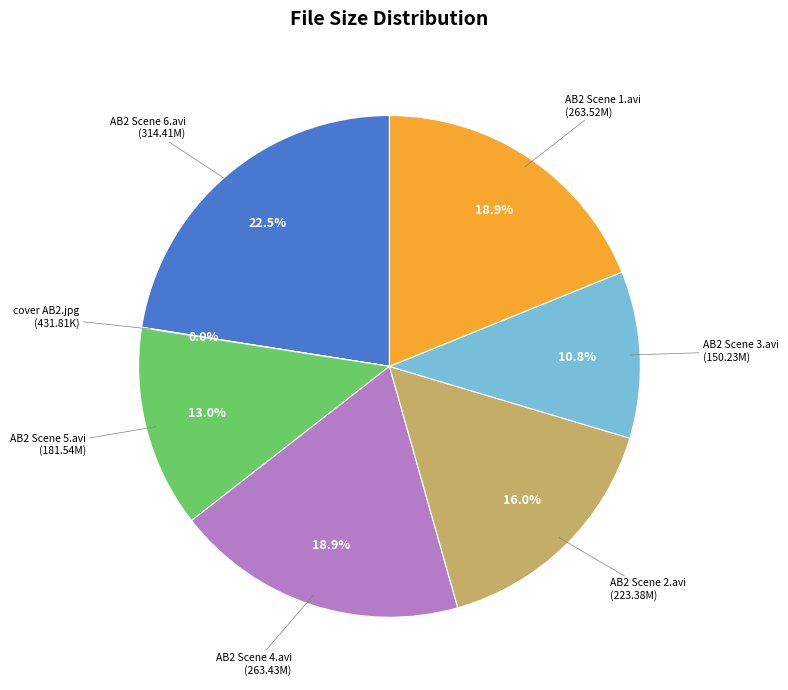

Is there a majority slice in this chart?

No